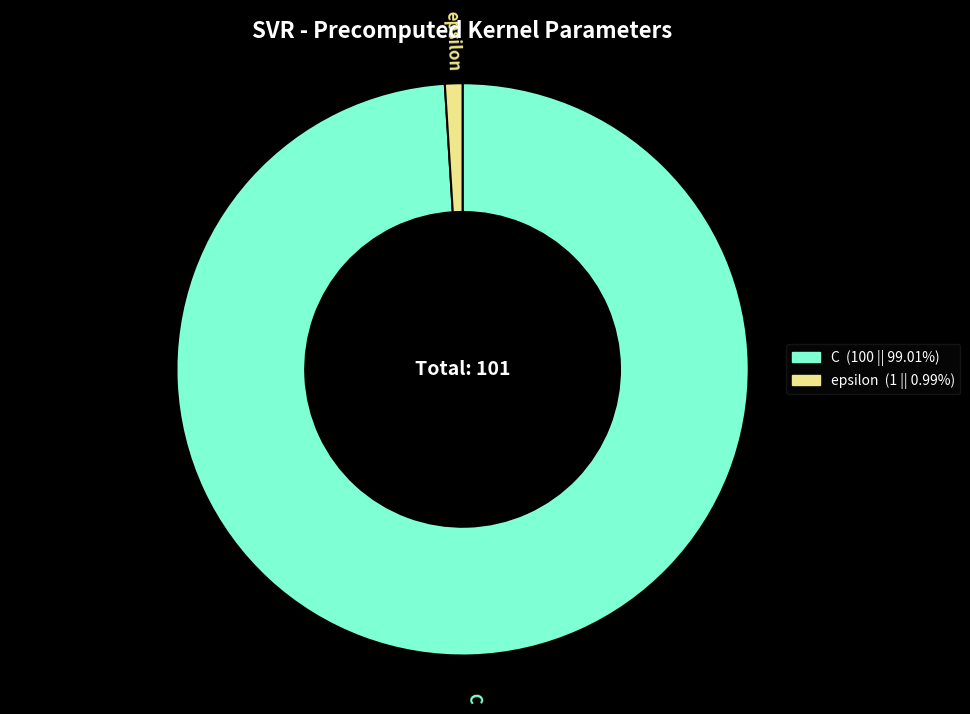

Does epsilon account for over 50% of the chart?

No